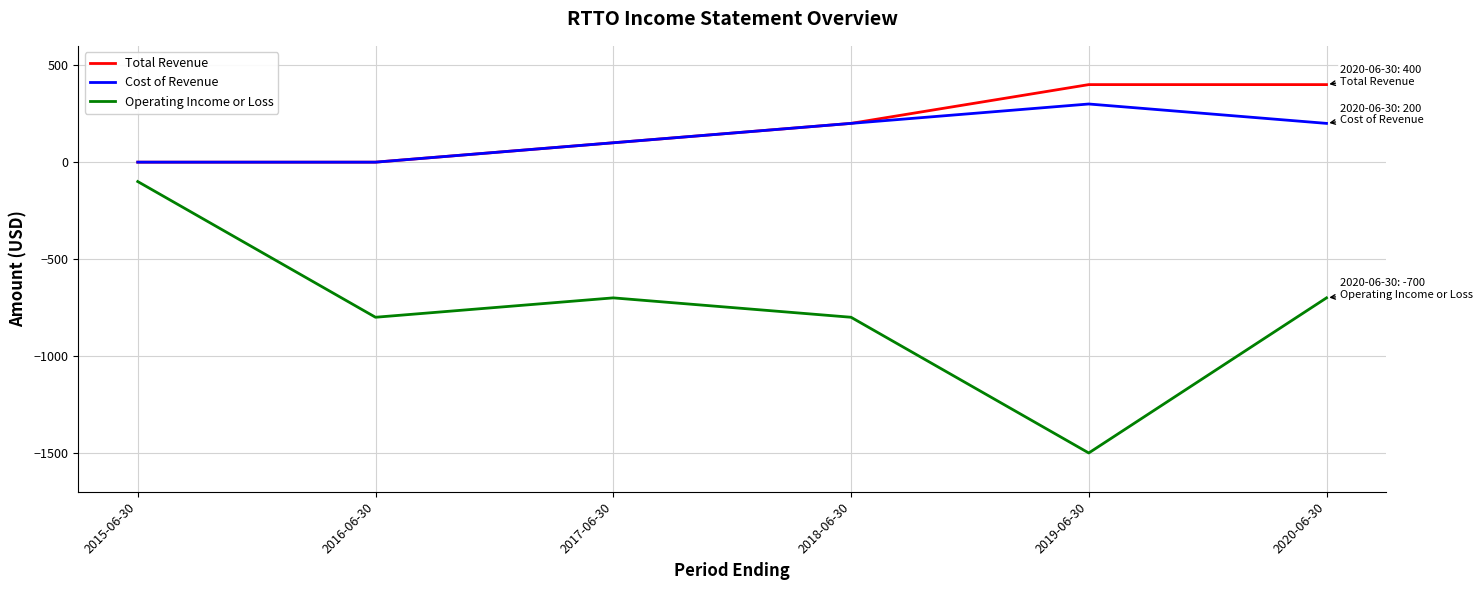

True or false: Cost of Revenue and Operating Income or Loss intersect in this chart.

False